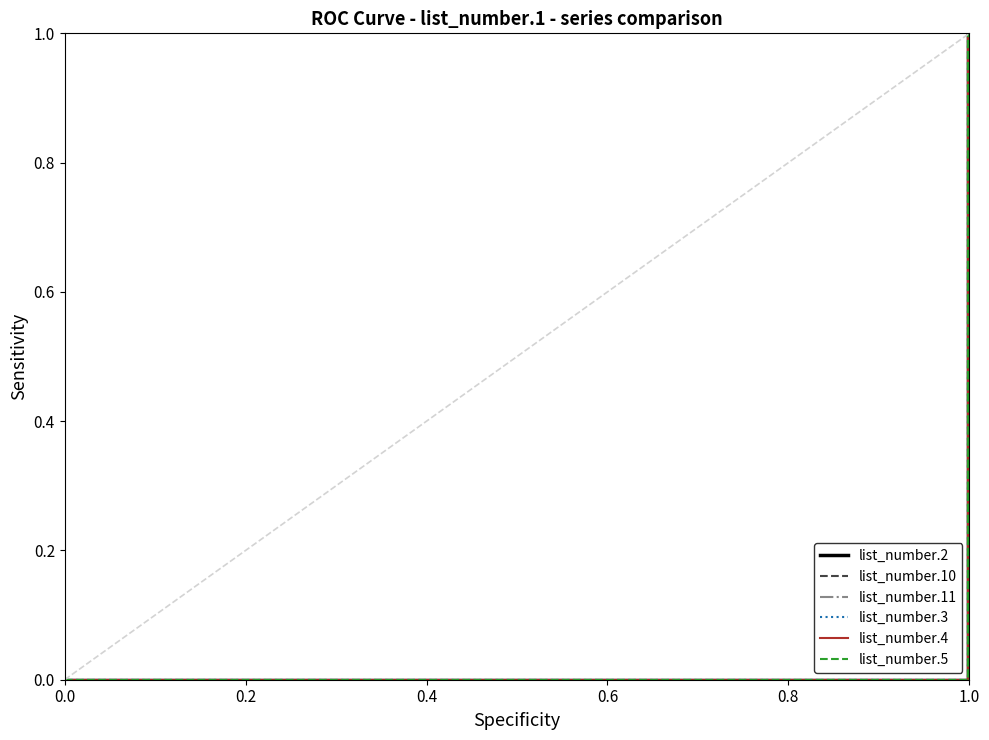

Is it true that list_number.3 equals 0.7 at 7?

False